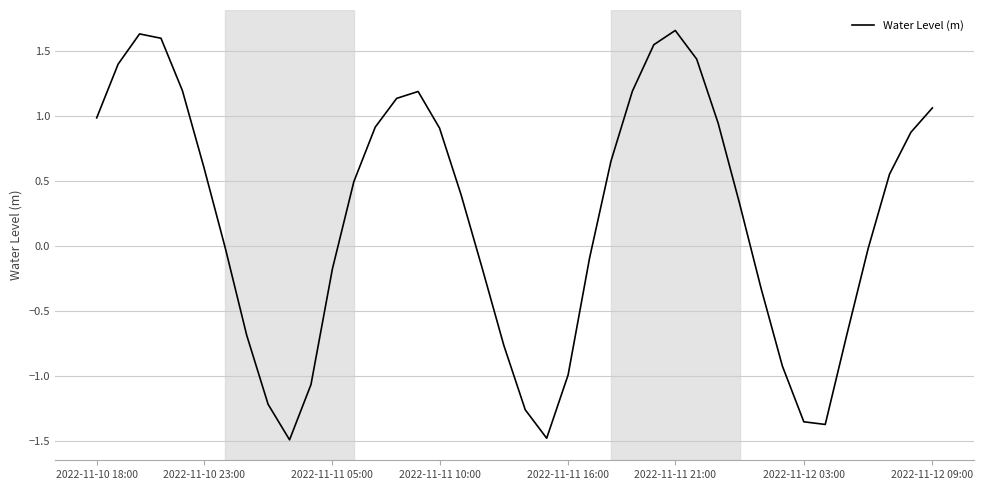

What is the minimum value shown in the chart?

-1.5